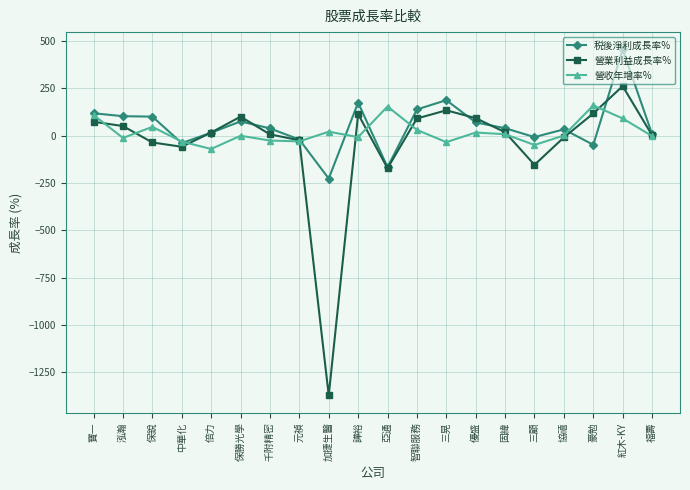

Rank the series by their maximum value, from lowest to highest.

營收年增率%, 營業利益成長率%, 税後淨利成長率%